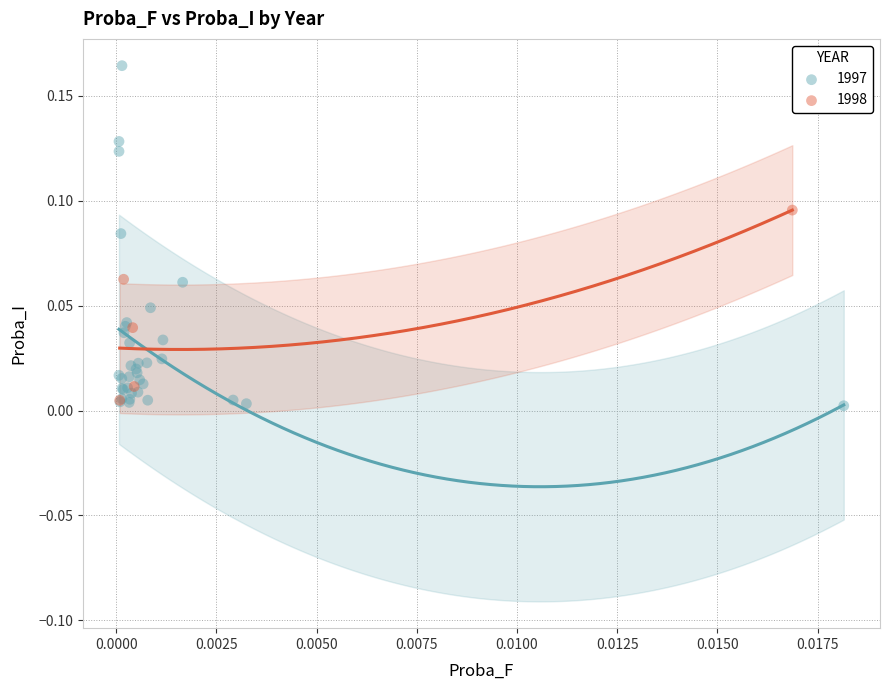

Which series has the largest Y range (max minus min)?

1997